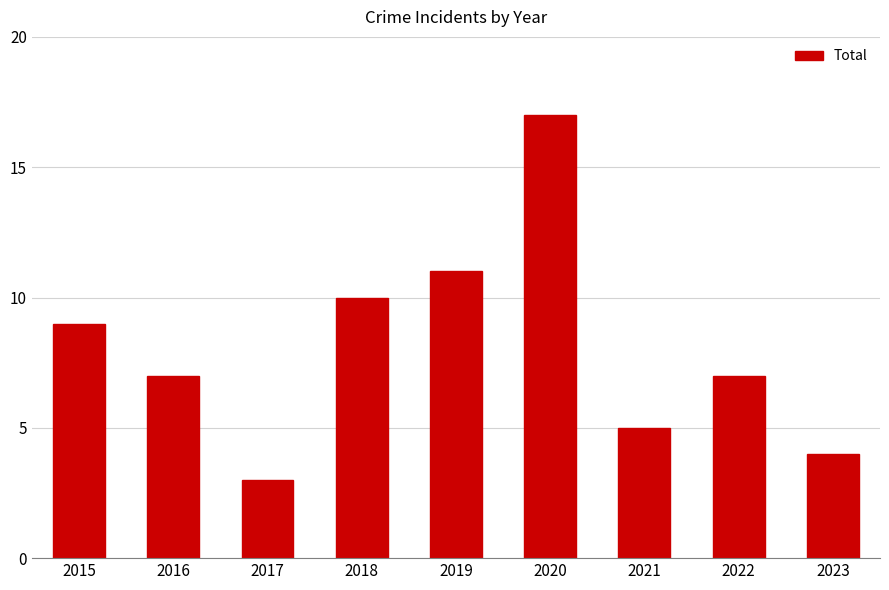

The value at 2021 is 5. True or false?

True